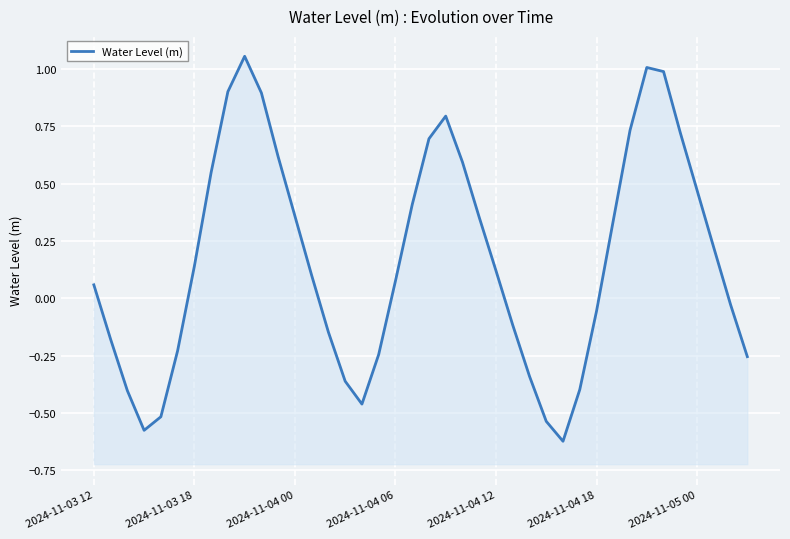

Which has a higher value, 31 or 29?

31